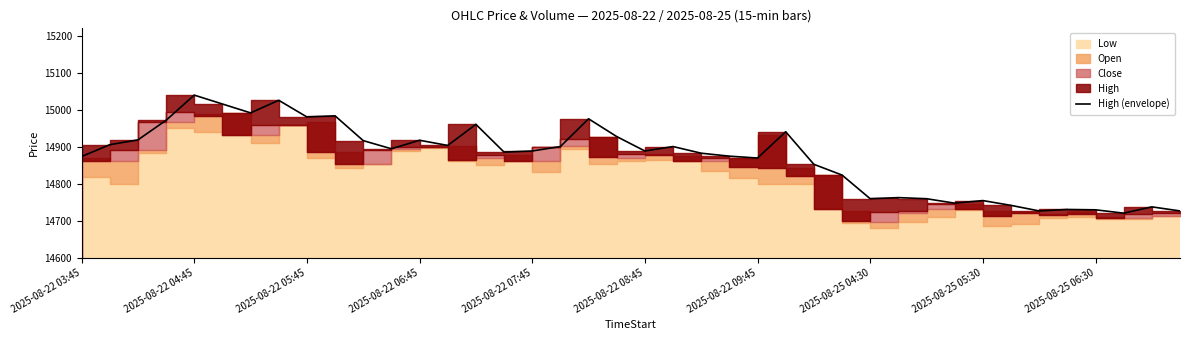

What position from the left is 2025-08-22 03:45?

1